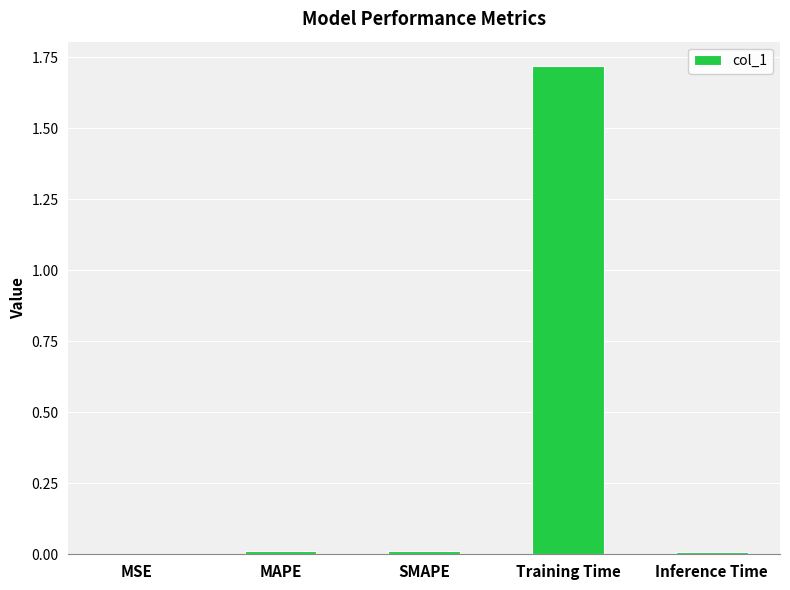

True or false: the data shows 0.0 at SMAPE.

True